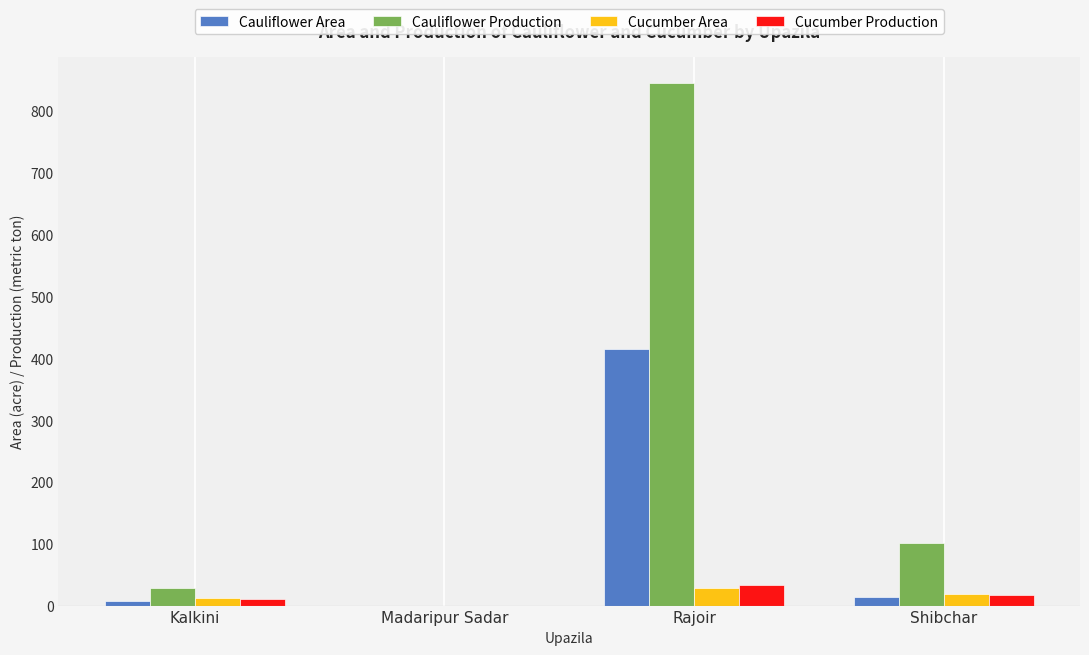

What is the highest value of the Cauliflower Area series?

415